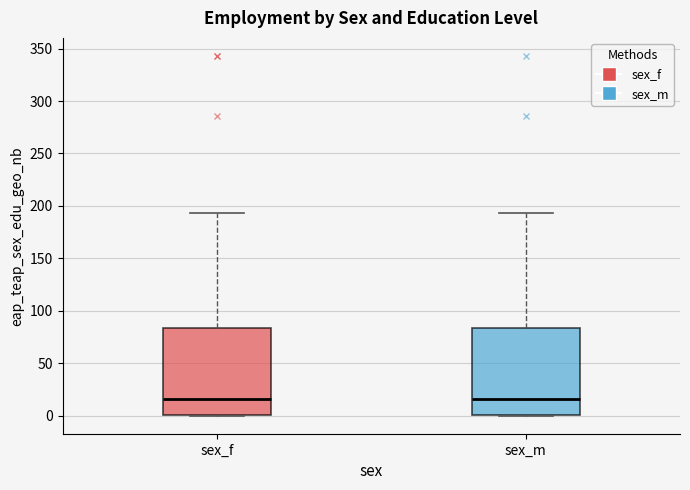

Reading left to right, read every box against the y-axis: the position of its median line, the range the box covers, and the ends of its whiskers. The values are not printed on the chart, so give them approximately, as read against the axis.

sex_f: median 15, box 0 to 85, whiskers 0 to 195
sex_m: median 15, box 0 to 85, whiskers 0 to 195